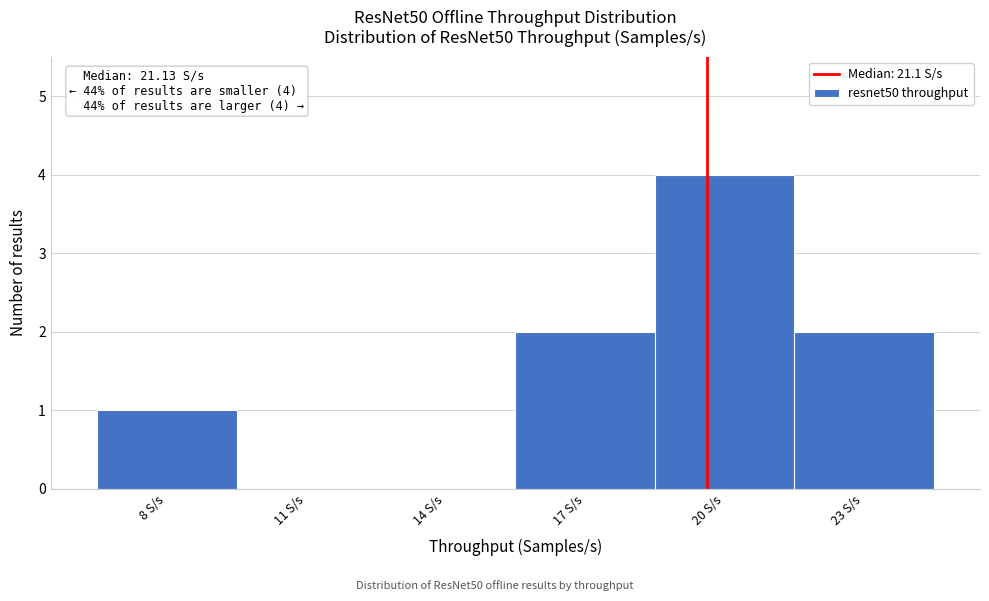

Reading left to right, extract all data points from this chart.

8 S/s=1	11 S/s=0	14 S/s=0	17 S/s=2	20 S/s=4	23 S/s=2